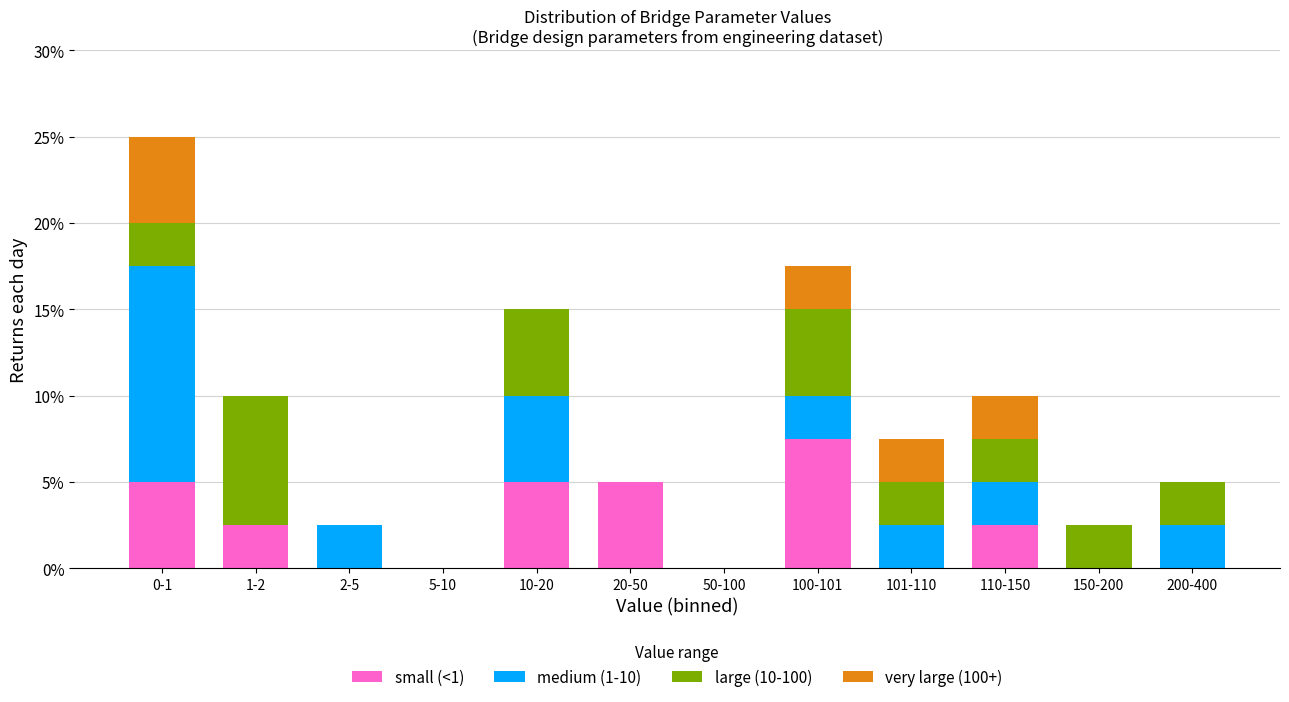

What is the sum of all small (<1) values?

27.5